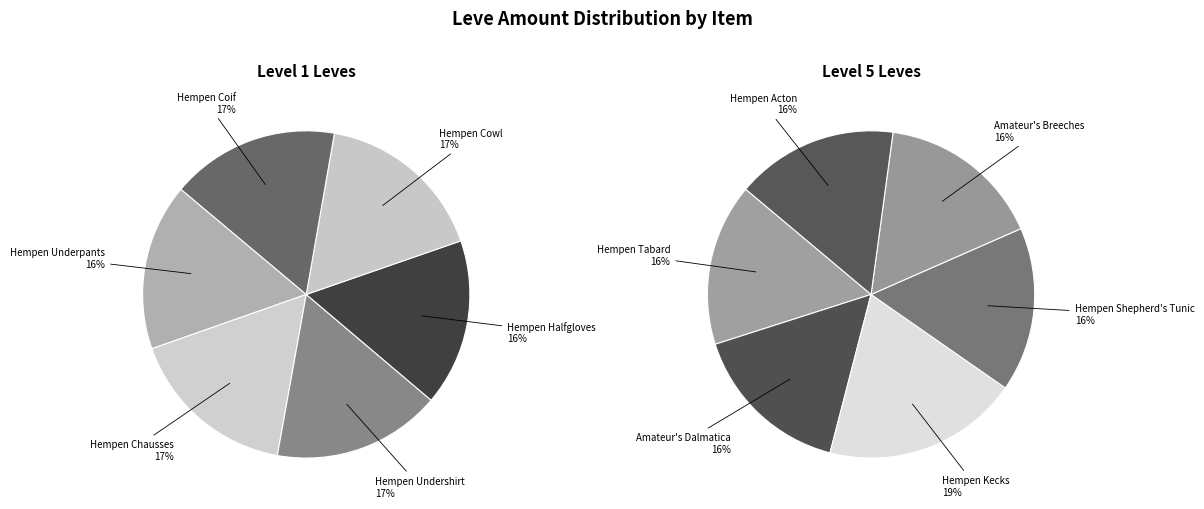

Rank the categories by value from highest to lowest.

Hempen Kecks, Hempen Shepherd's Tunic, Amateur's Breeches, Hempen Tabard, Amateur's Dalmatica, Hempen Acton, Hempen Cowl, Hempen Chausses, Hempen Undershirt, Hempen Coif, Hempen Underpants, Hempen Halfgloves